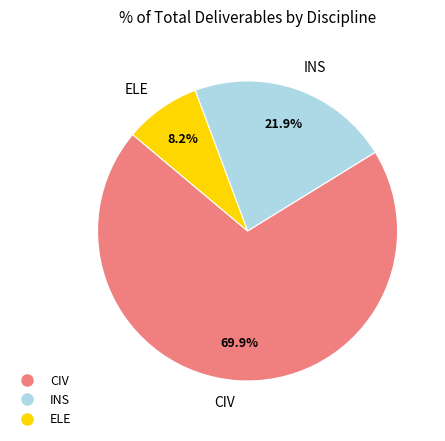

Is there any slice that represents more than half of the pie?

Yes